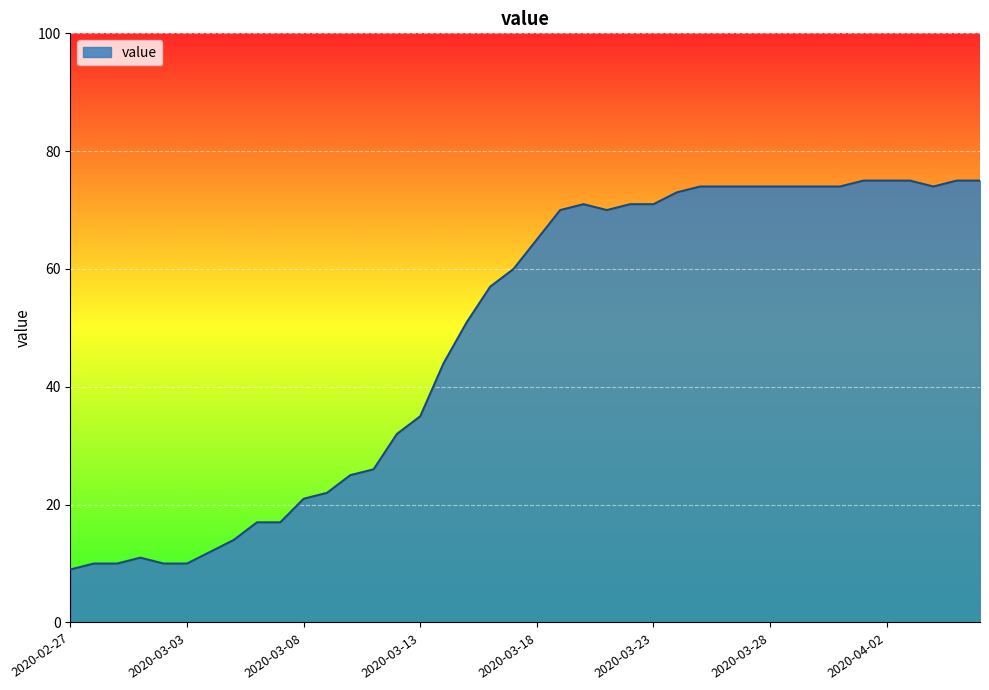

What is the minimum value shown in the chart?

9